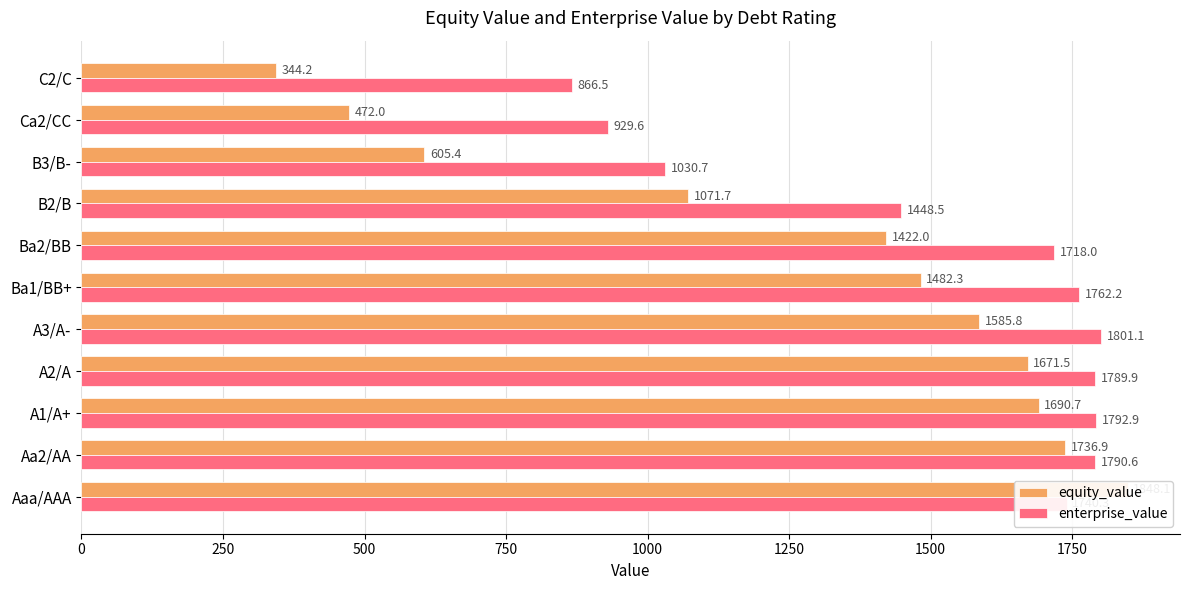

At how many categories does at least one series exceed 1773?

5